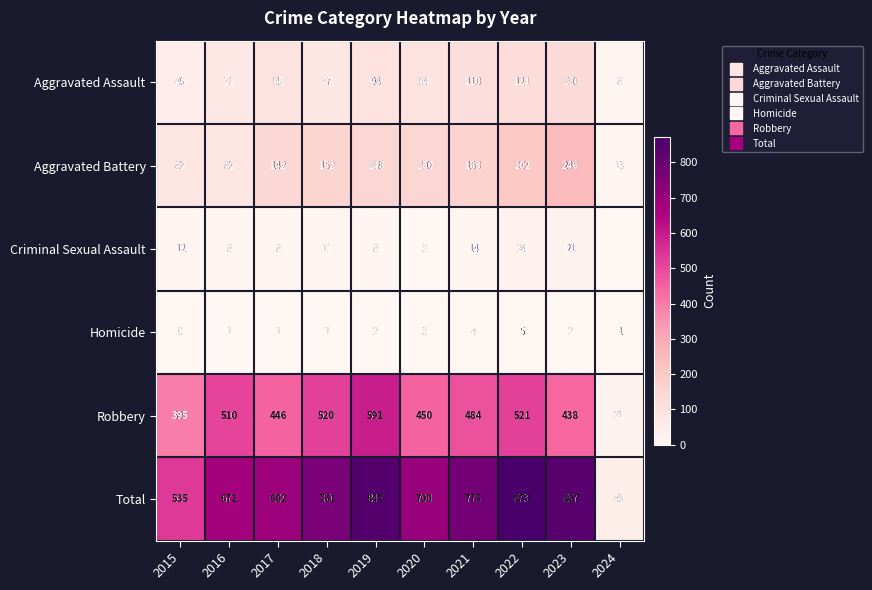

What is the difference between the highest and lowest values at 2024?

43